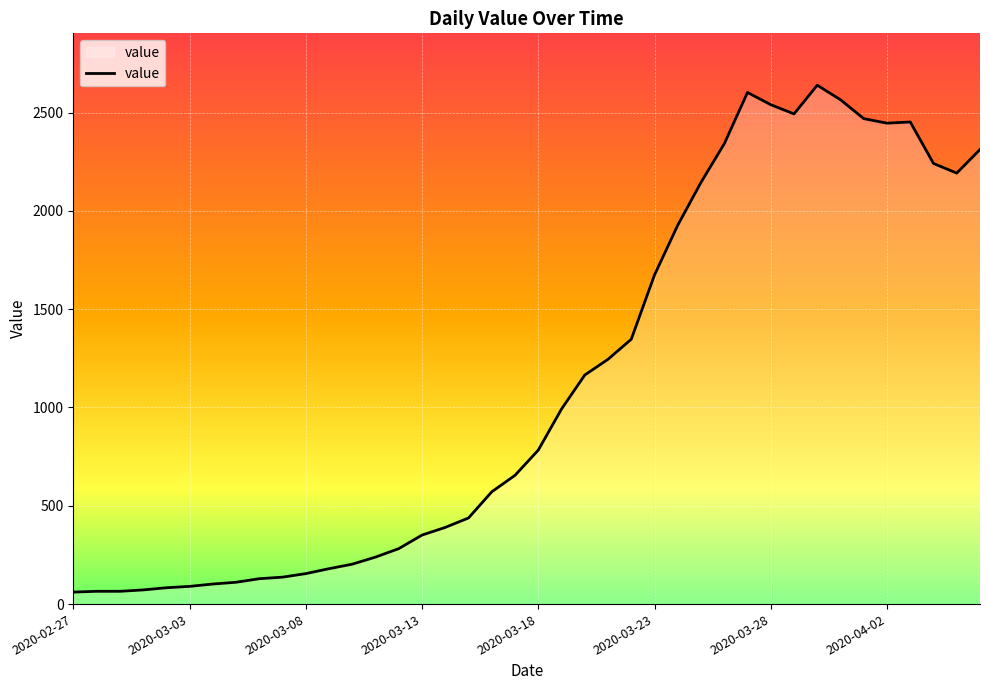

What is the maximum value shown in the chart?

2639